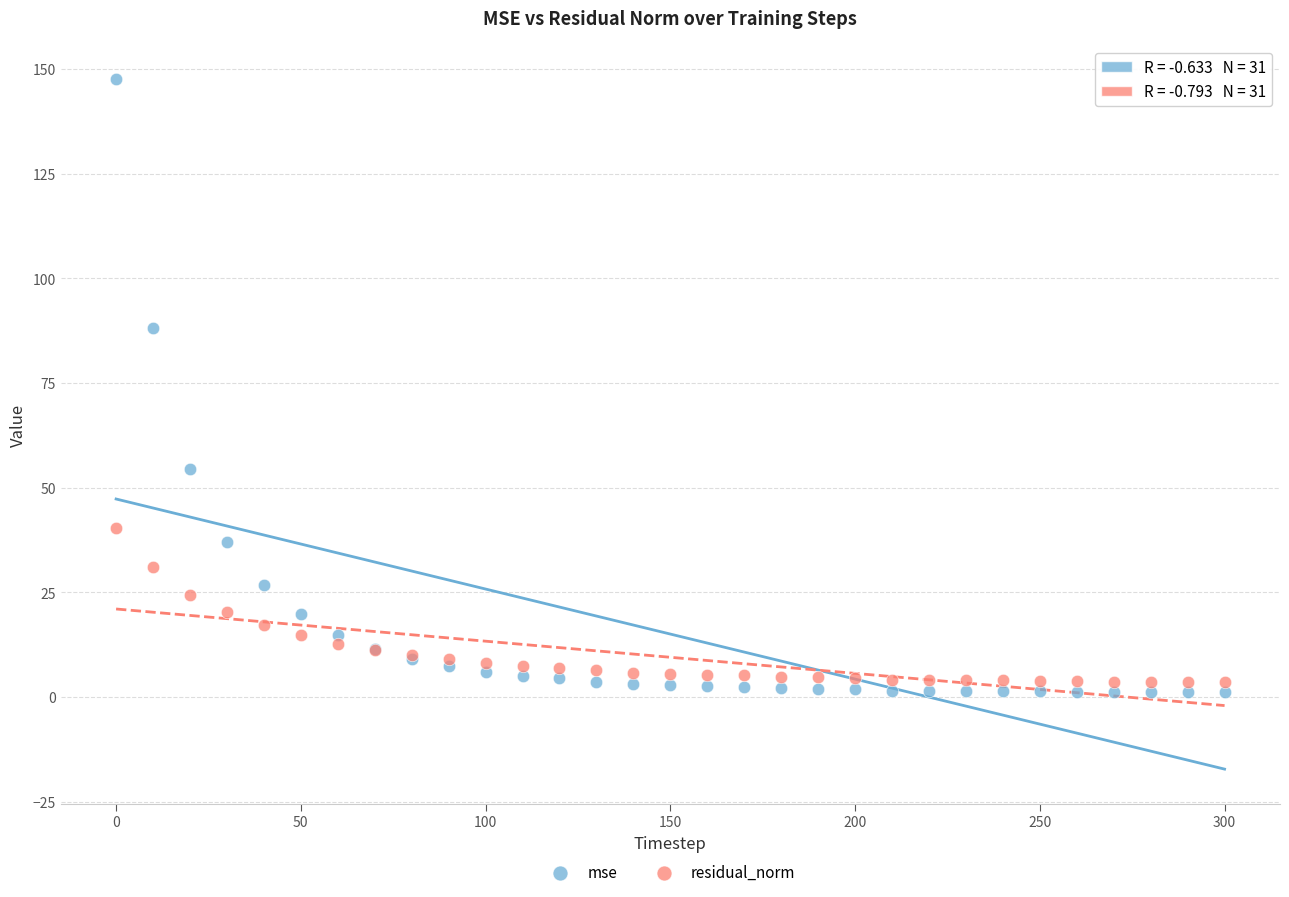

What are all the series names shown in the legend?

mse, residual_norm